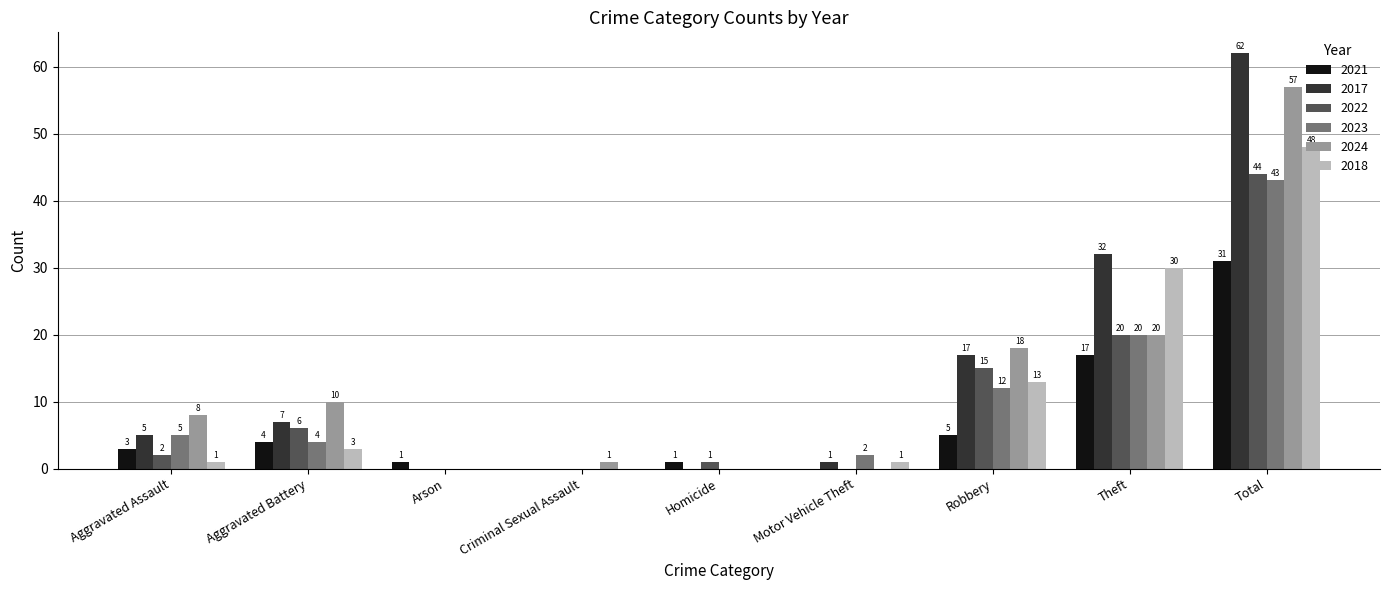

At which label is 2024 closest to 28?

Theft